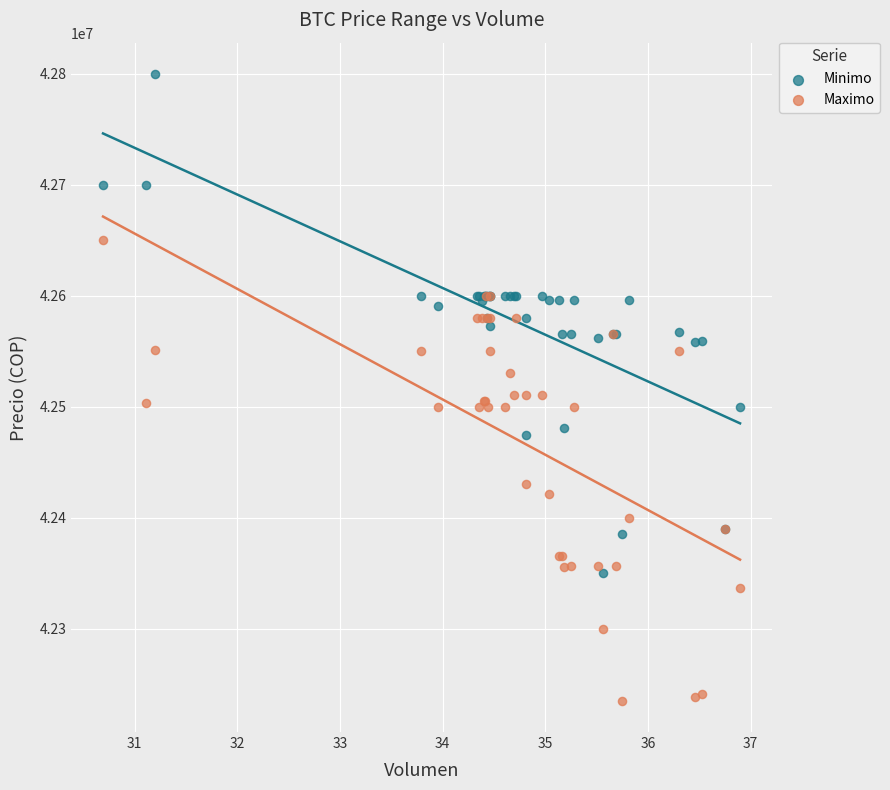

In the Maximo series, what Y value is closest to 42442500?

42430171.0